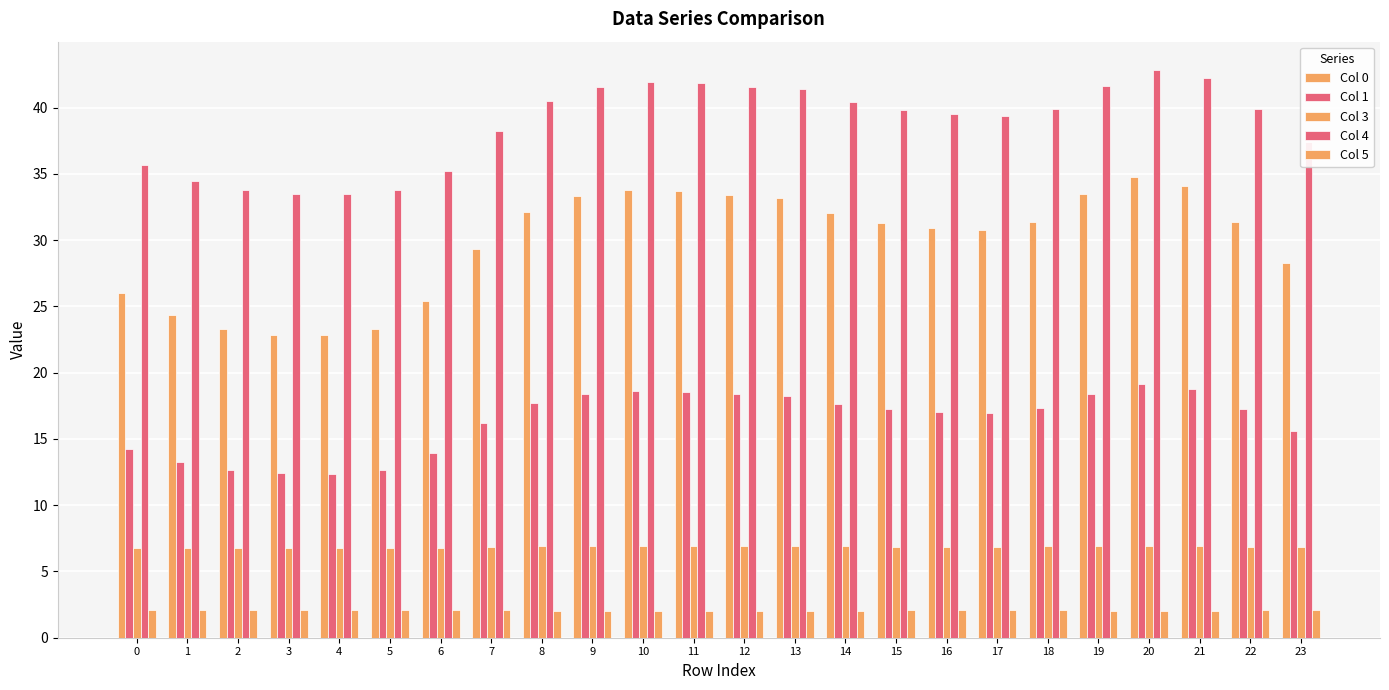

Rank the series by their maximum value, from lowest to highest.

Col 5, Col 3, Col 1, Col 0, Col 4